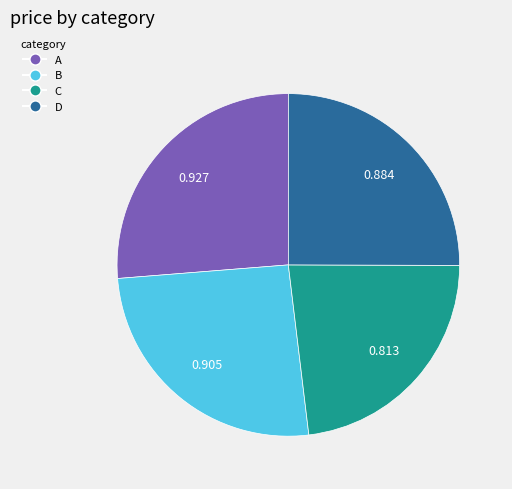

The A slice represents 14% of the pie. True or false?

False